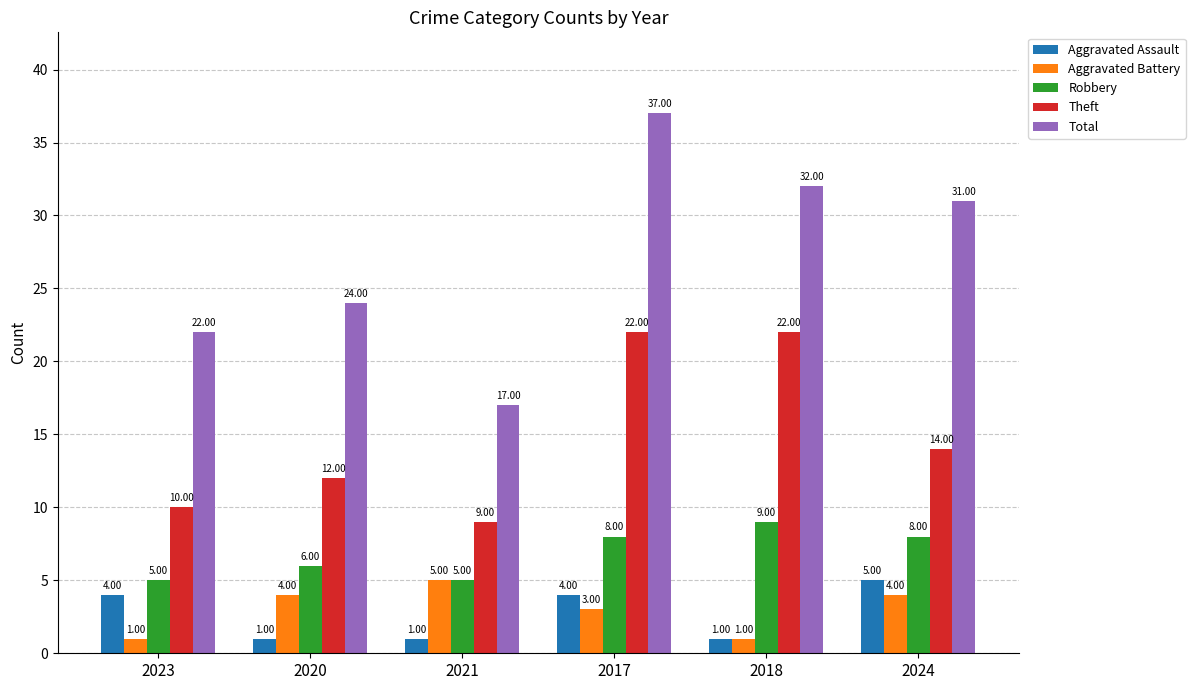

Which series has the widest spread of values?

Total